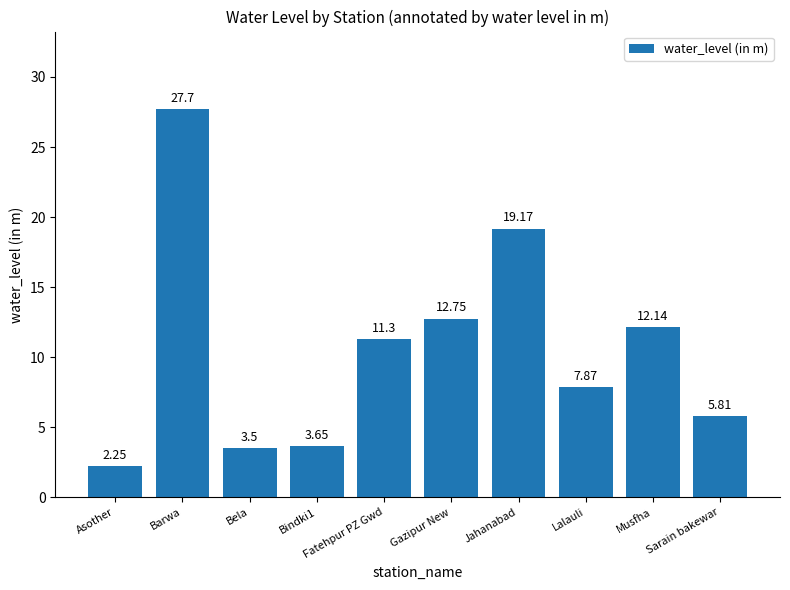

At which category does the chart reach its peak across all series?

Barwa